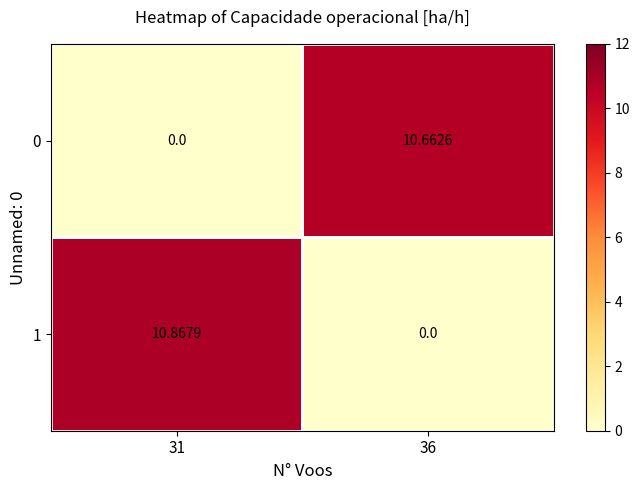

How many data points in 1 are above 10?

1